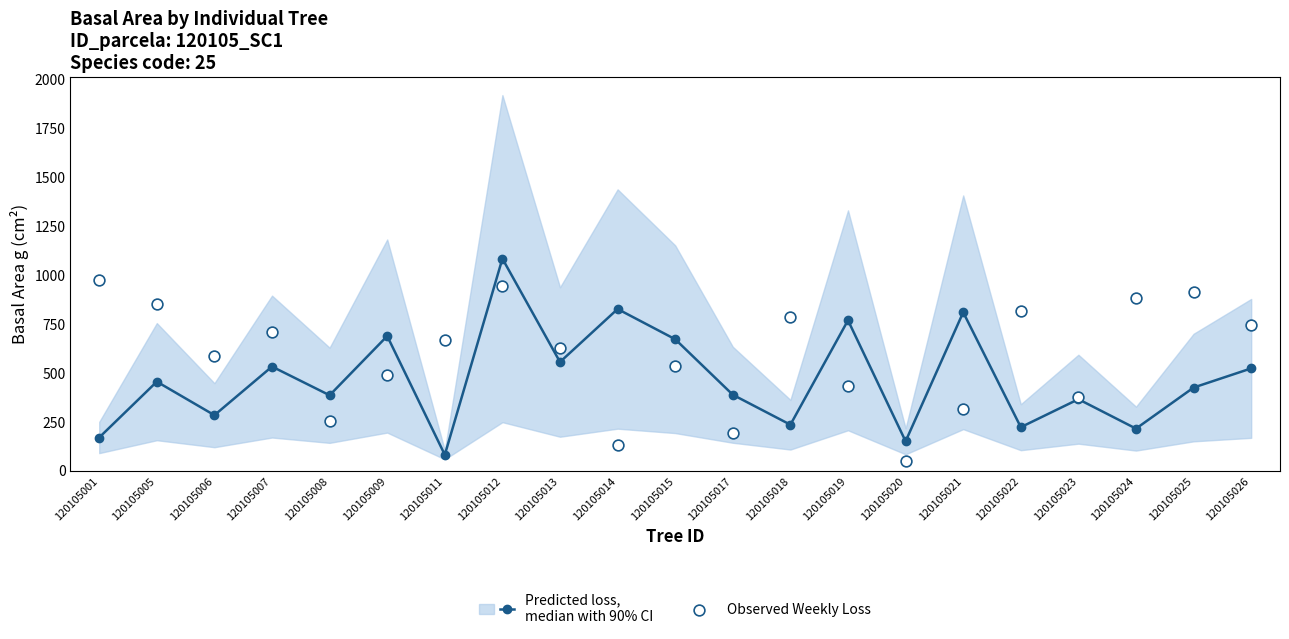

Which series reaches the minimum Y coordinate?

Observed Weekly Loss